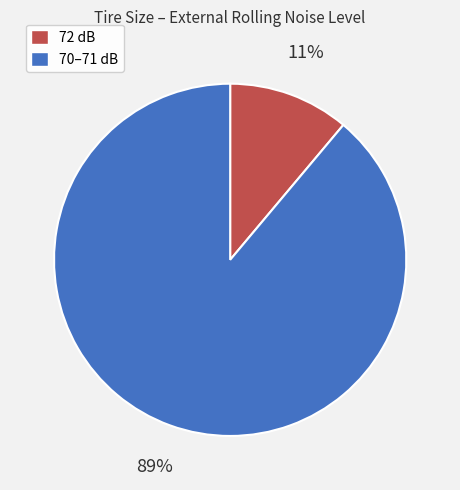

Which slice is the smallest?

72 dB